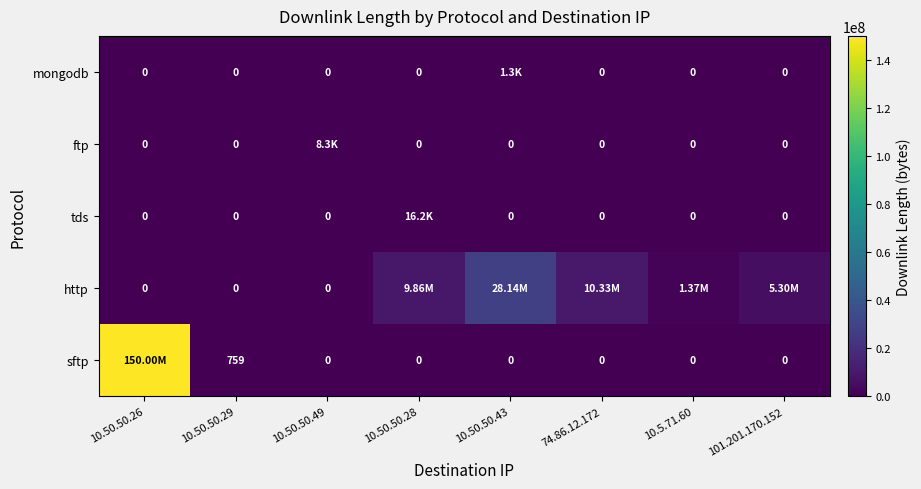

At which label does tds reach its minimum?

10.50.50.26